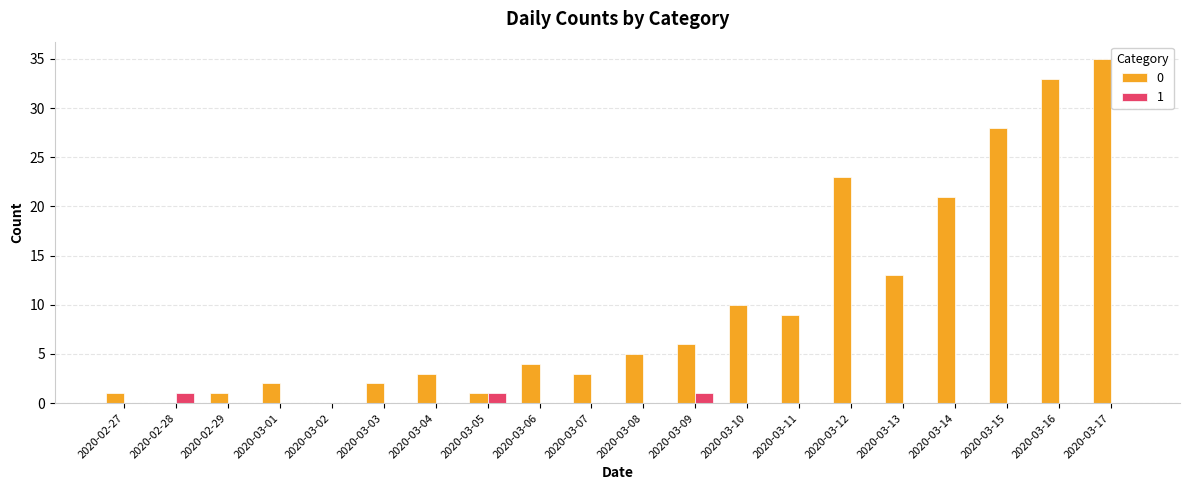

What is the total value across all series at 2020-03-15?

28